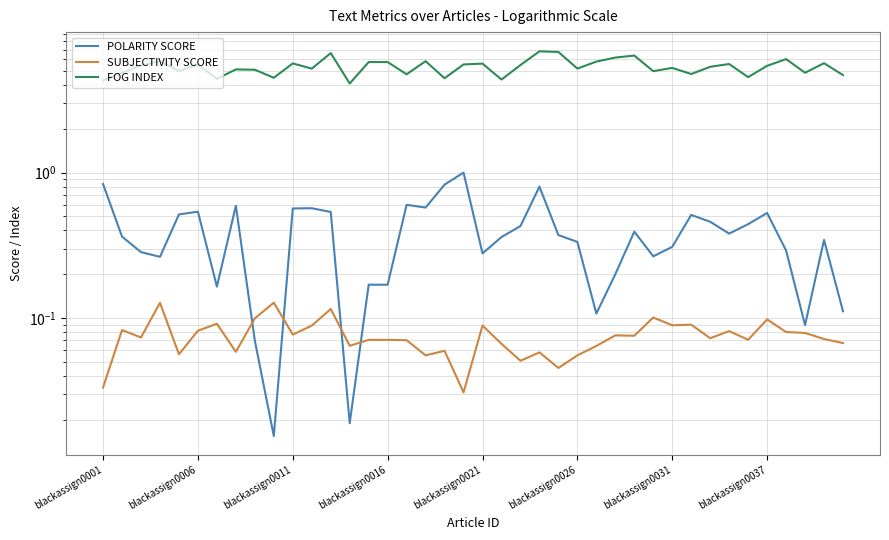

The FOG INDEX series shows 2.4 at 23. True or false?

False